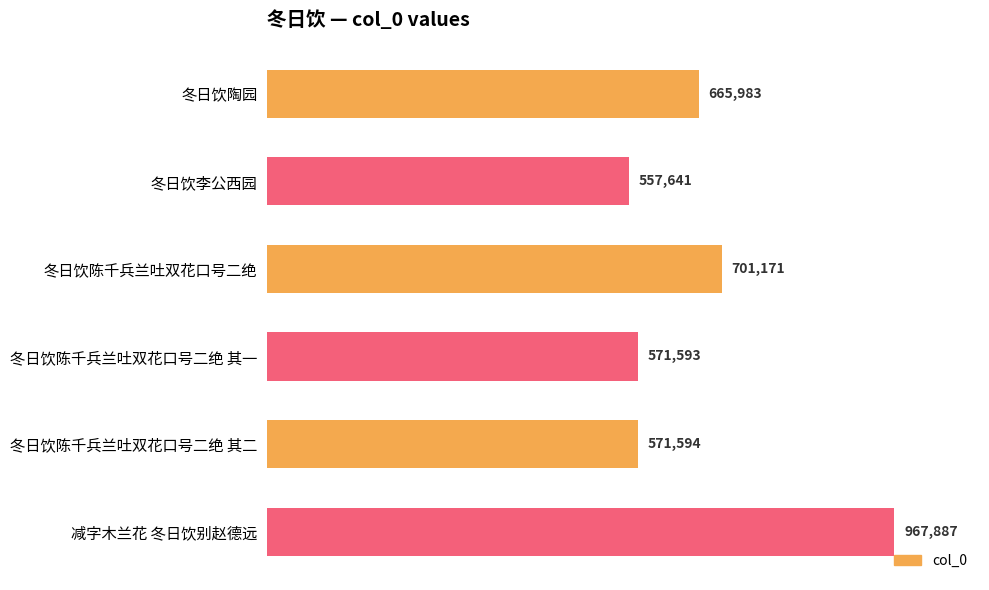

What is the change in value from 冬日饮陶园 to 冬日饮陈千兵兰吐双花口号二绝?

+35188